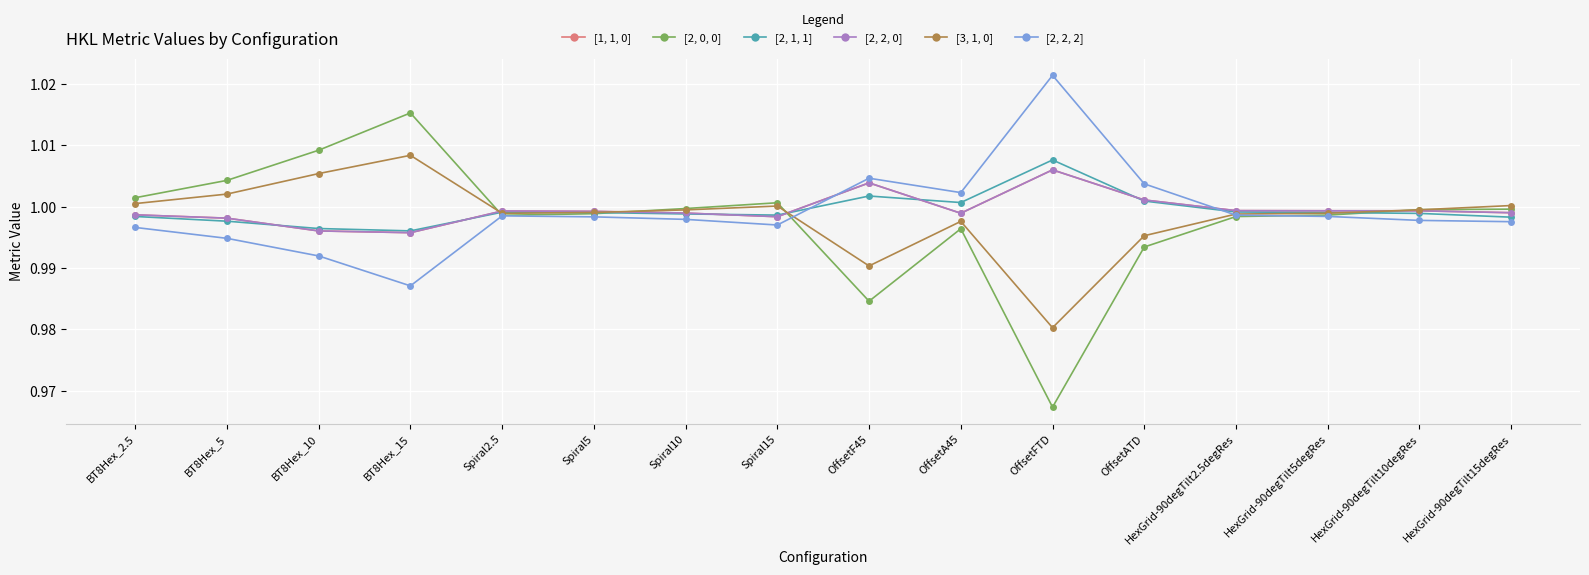

Between BT8Hex_2.5 and Spiral5, which series saw the biggest shift?

[2, 0, 0]